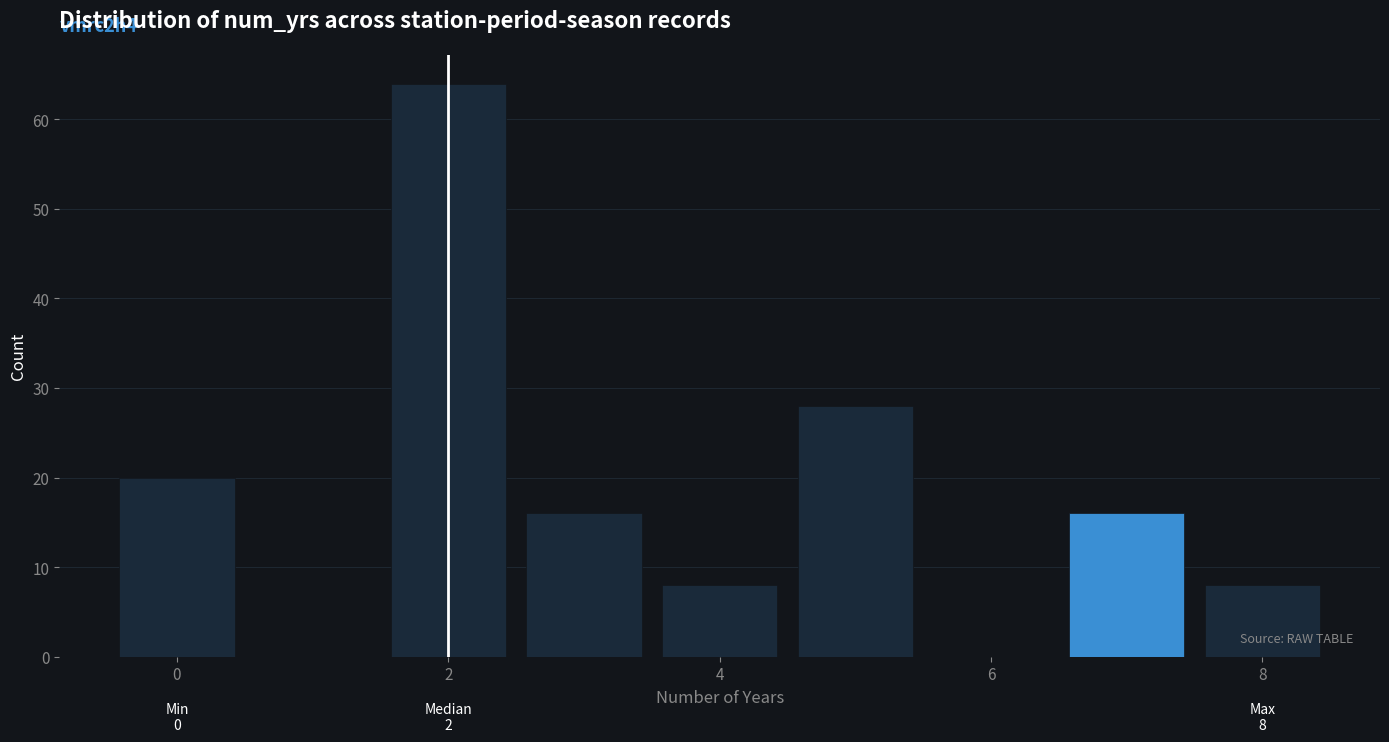

Over which range of the x-axis is the bar tallest?

1.5 to 2.5